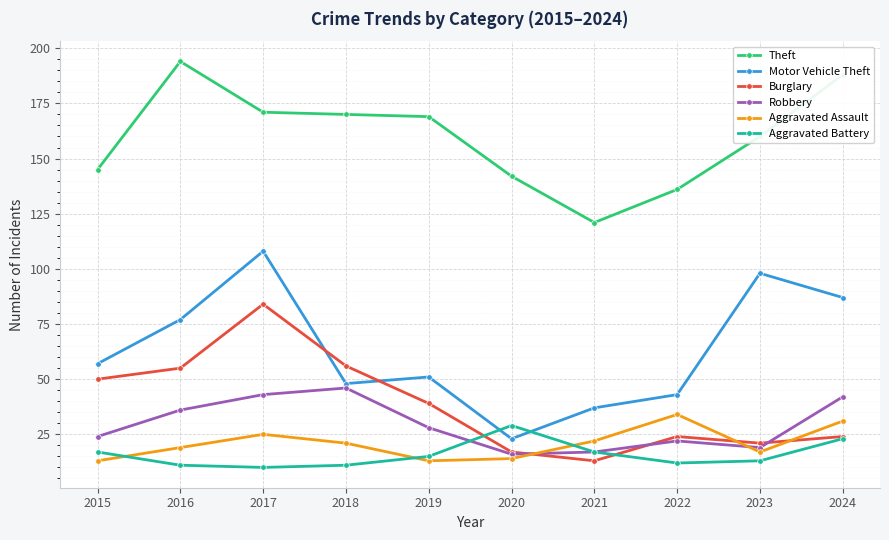

What is the difference between the maximum and minimum values in the Theft series?

73